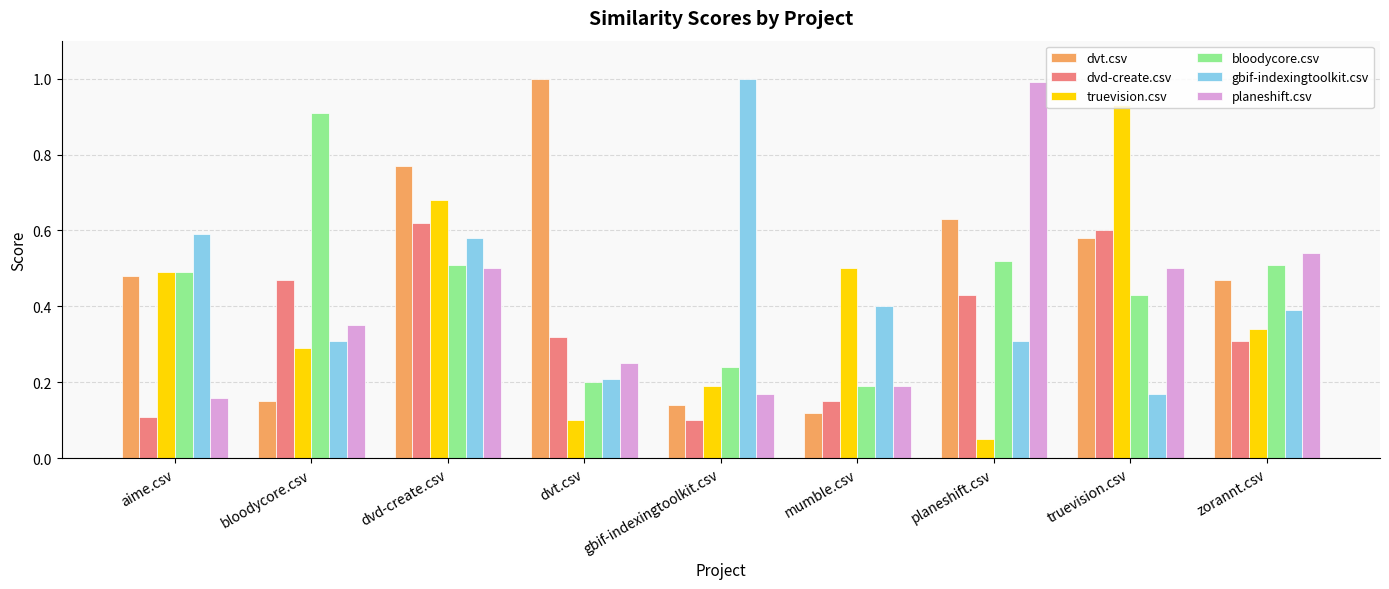

Rank the series at planeshift.csv from lowest to highest value.

truevision.csv, gbif-indexingtoolkit.csv, dvd-create.csv, bloodycore.csv, dvt.csv, planeshift.csv